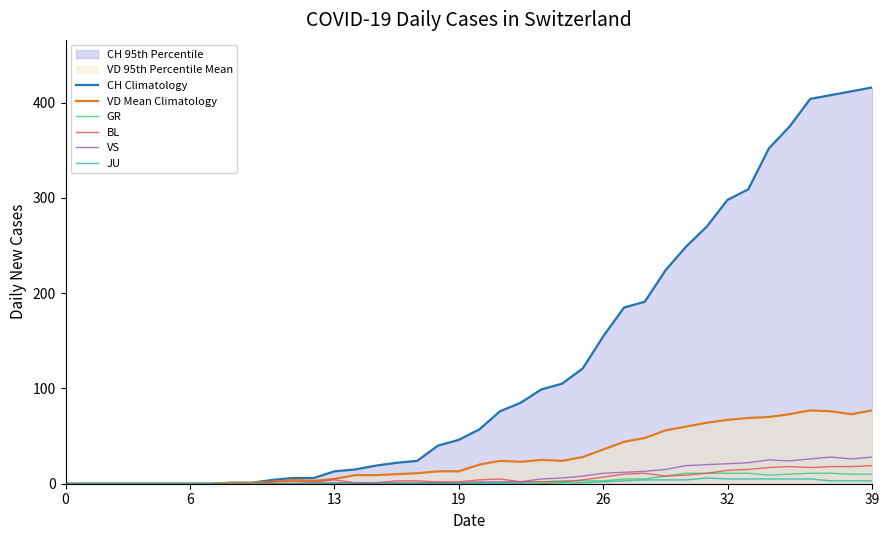

At how many categories does at least one series exceed 184?

13